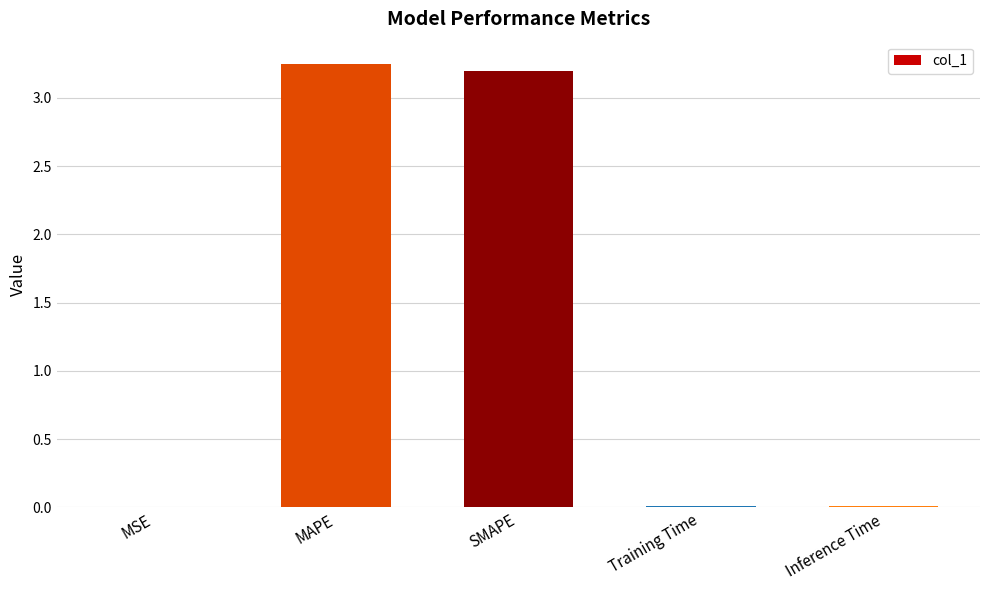

Between Training Time and MAPE, which is larger?

MAPE